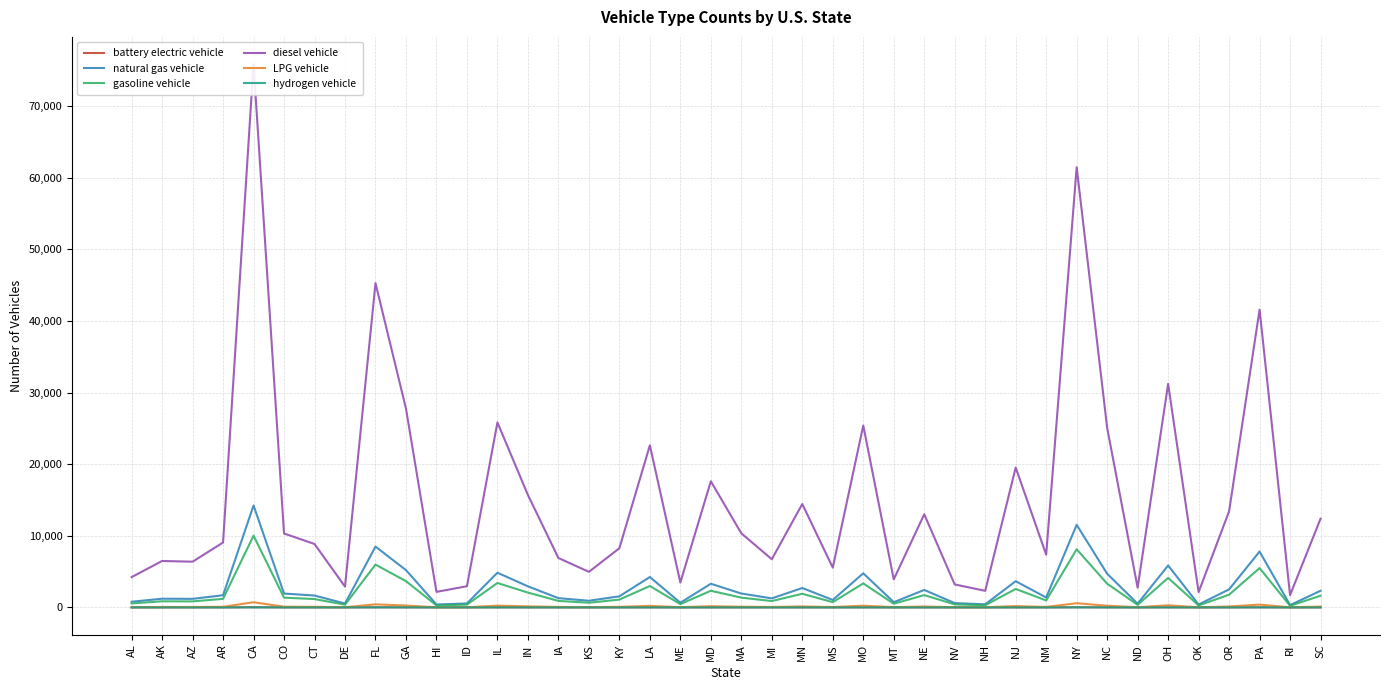

Which category has the lowest value across all series?

RI